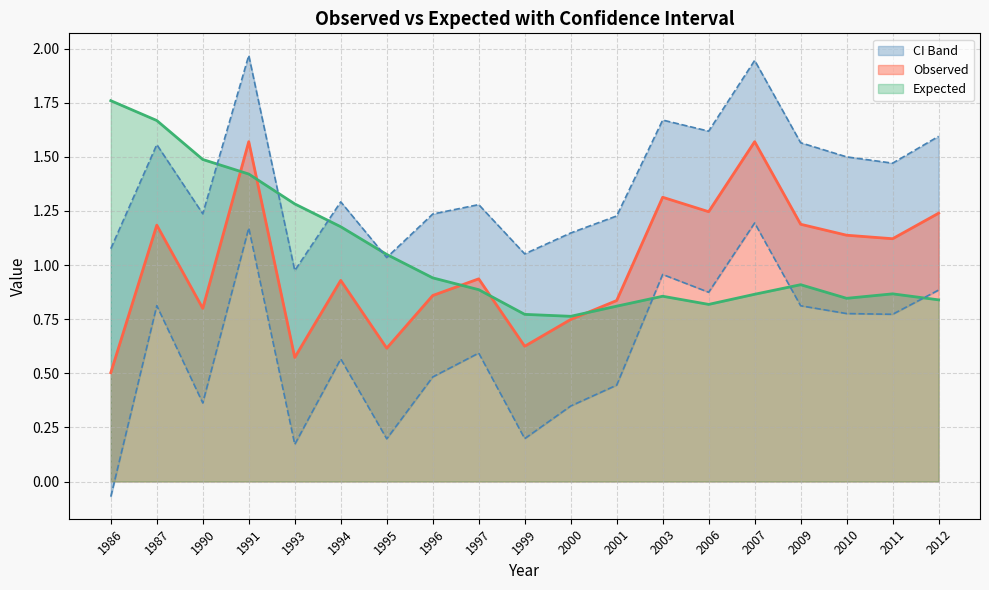

What is the difference between the second highest and second lowest values in the Expected series?

0.9